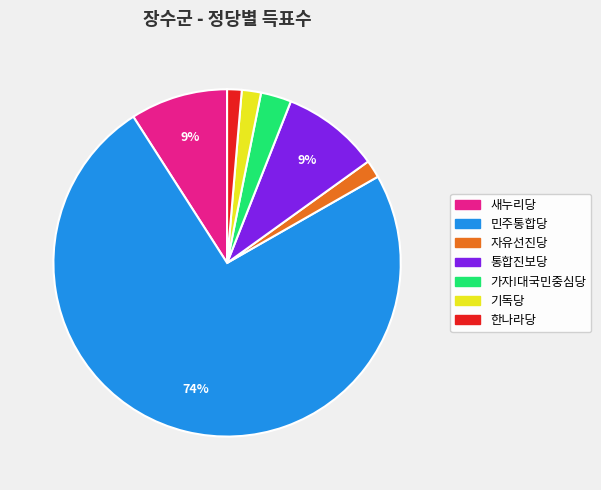

To the nearest percent, what is the difference between the largest and smallest slice percentages?

73%